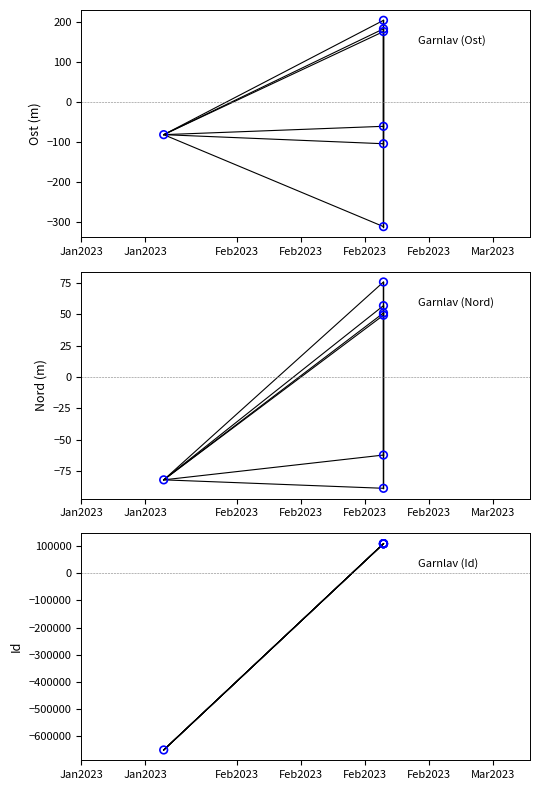

What are all the series names shown in the legend?

Ost, Nord, Id